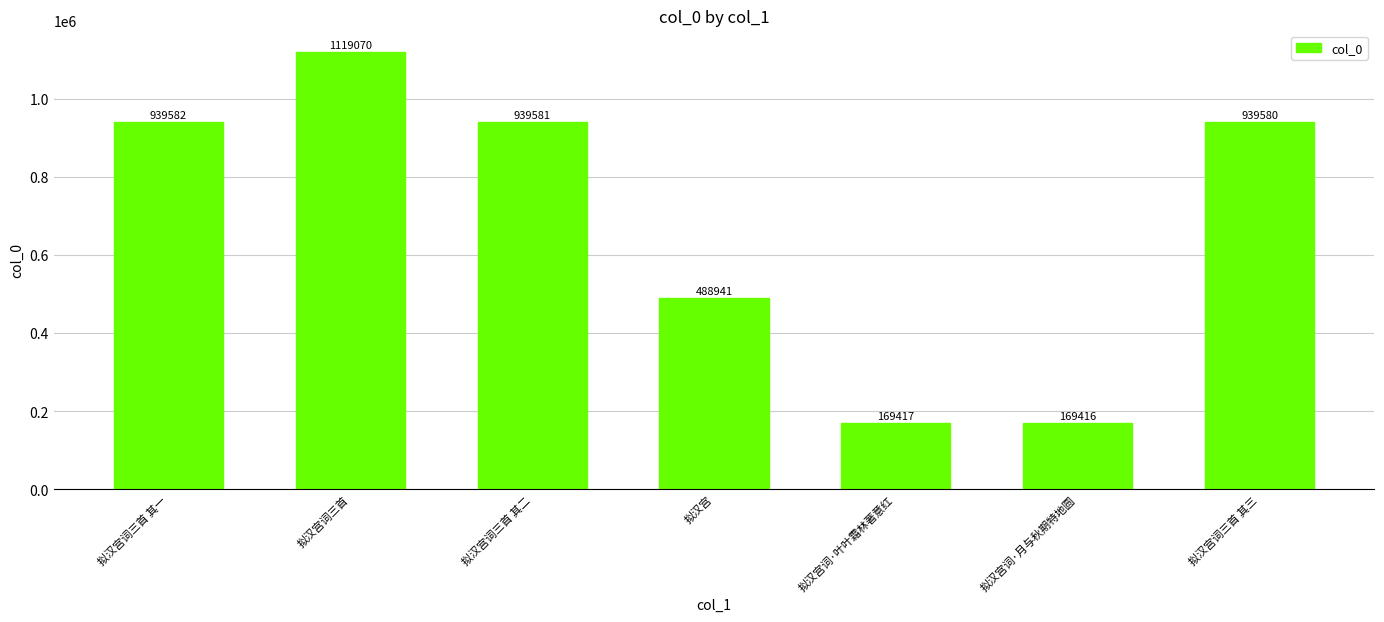

True or false: the data shows 1874230 at 拟汉宫词三首.

False